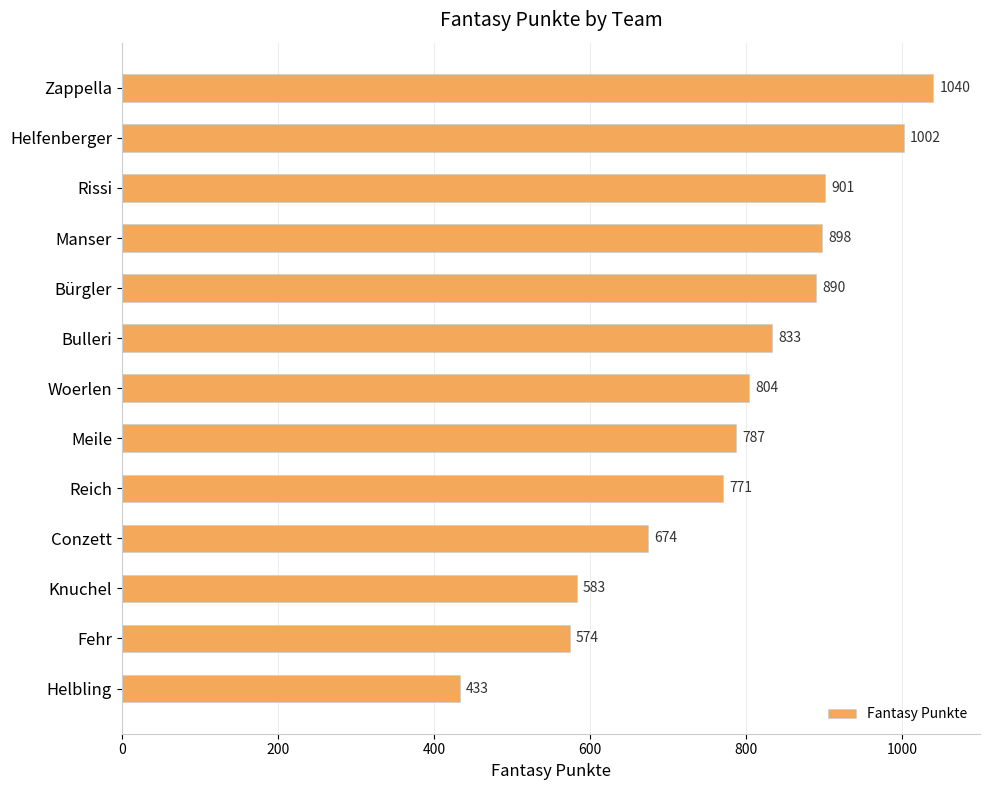

Reading top to bottom, extract all data points from this chart.

1040	1002	901	898	890	833	804	787	771	674	583	574	433